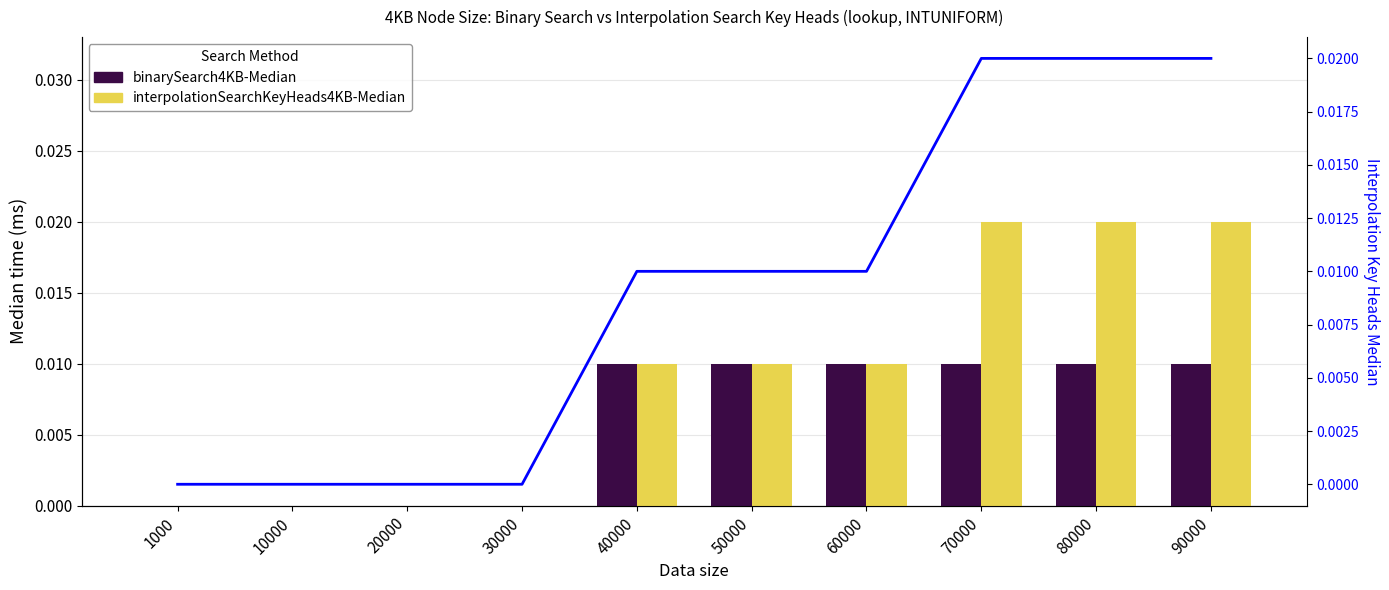

True or false: interpolationSearchKeyHeads4KB-Median has a value of 0.0 at 1000.

True